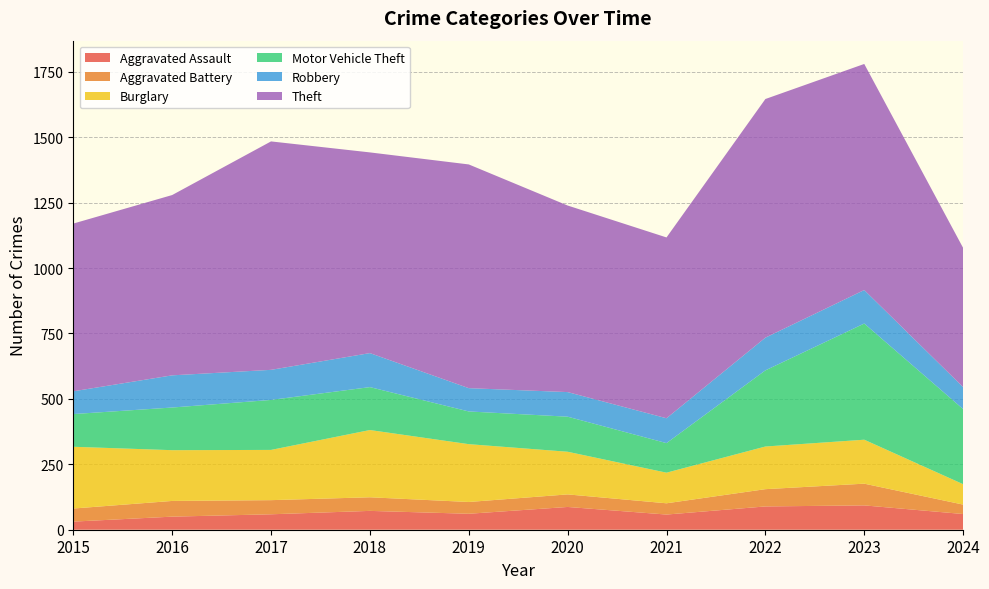

Reading left to right, list all the values displayed in this chart.

Aggravated Assault: 31	50	59	72	61	87	58	89	93	60
Aggravated Battery: 50	60	54	52	45	48	43	66	83	36
Burglary: 236	194	192	257	221	163	117	163	168	78
Motor Vehicle Theft: 125	163	191	164	125	134	113	291	444	287
Robbery: 87	123	115	130	89	94	95	125	128	84
Theft: 641	689	873	767	855	713	691	912	864	532